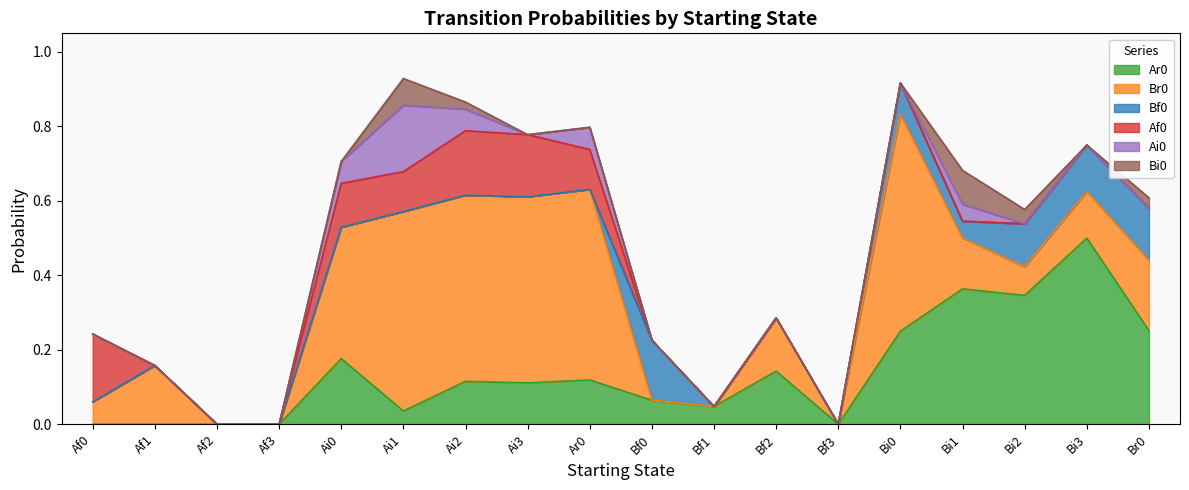

How many lines are shown in the chart?

6